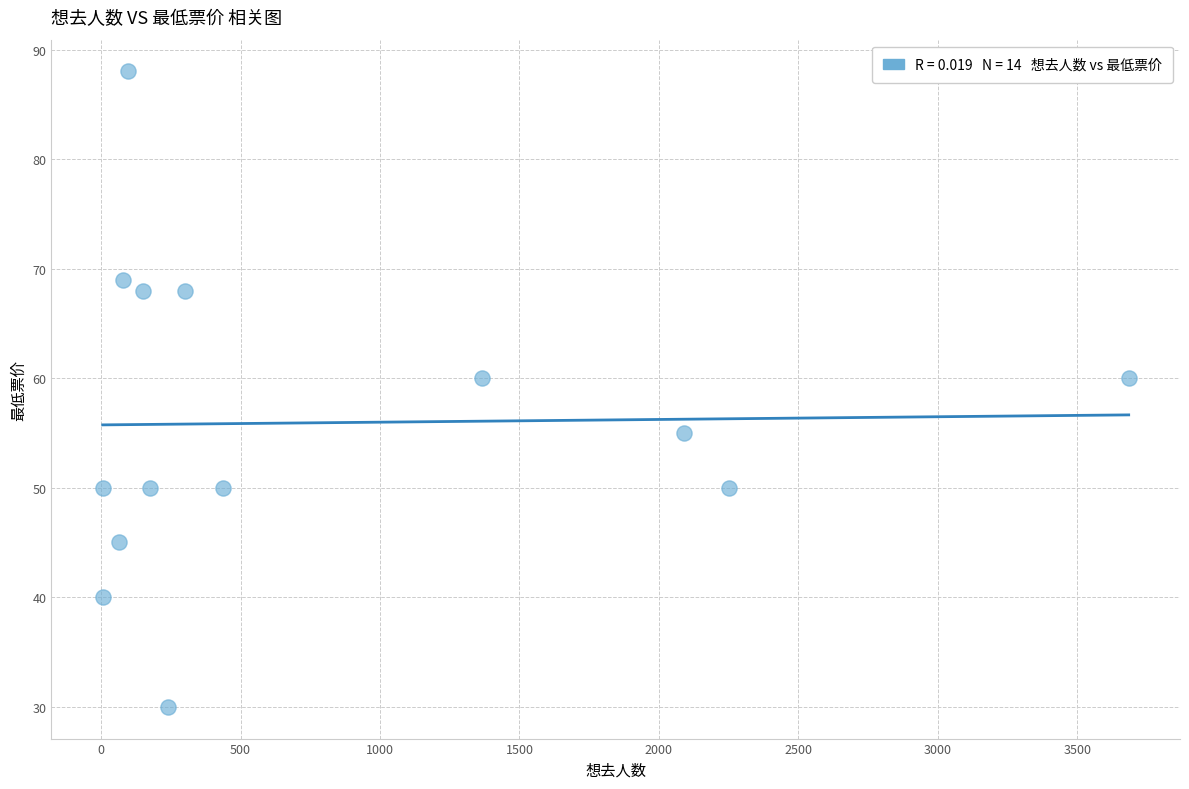

What is the range of Y values (max minus min)?

58